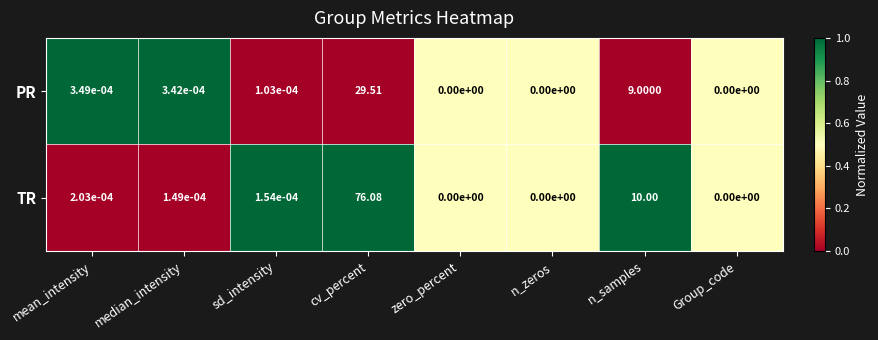

At which label is PR closest to 14?

n_samples